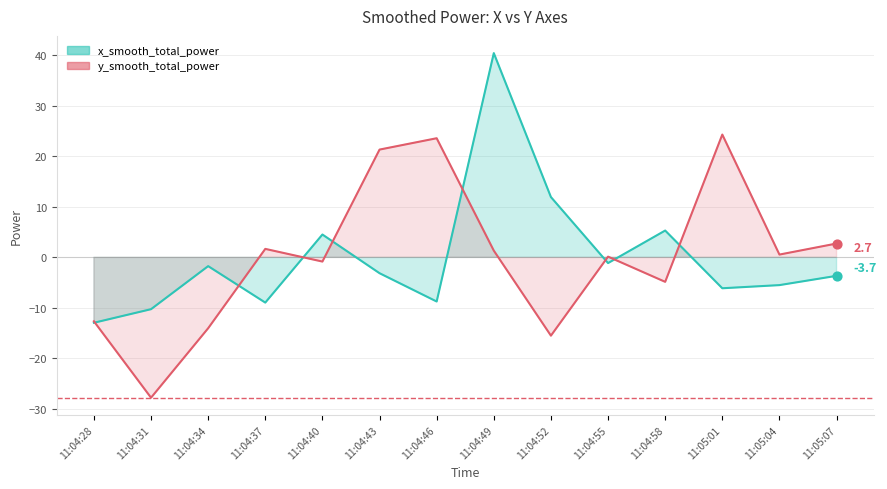

What is the total value across all series at 11:04:49?

41.8